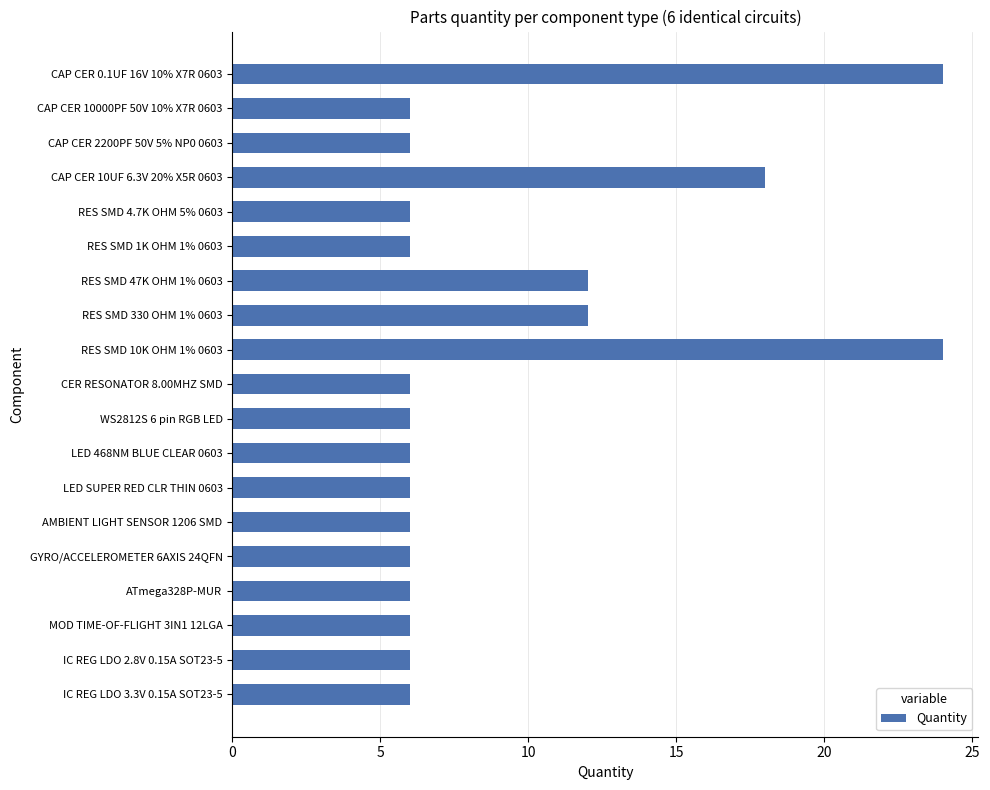

Approximately how many times larger is the value at MOD TIME-OF-FLIGHT 3IN1 12LGA compared to AMBIENT LIGHT SENSOR 1206 SMD?

1.0